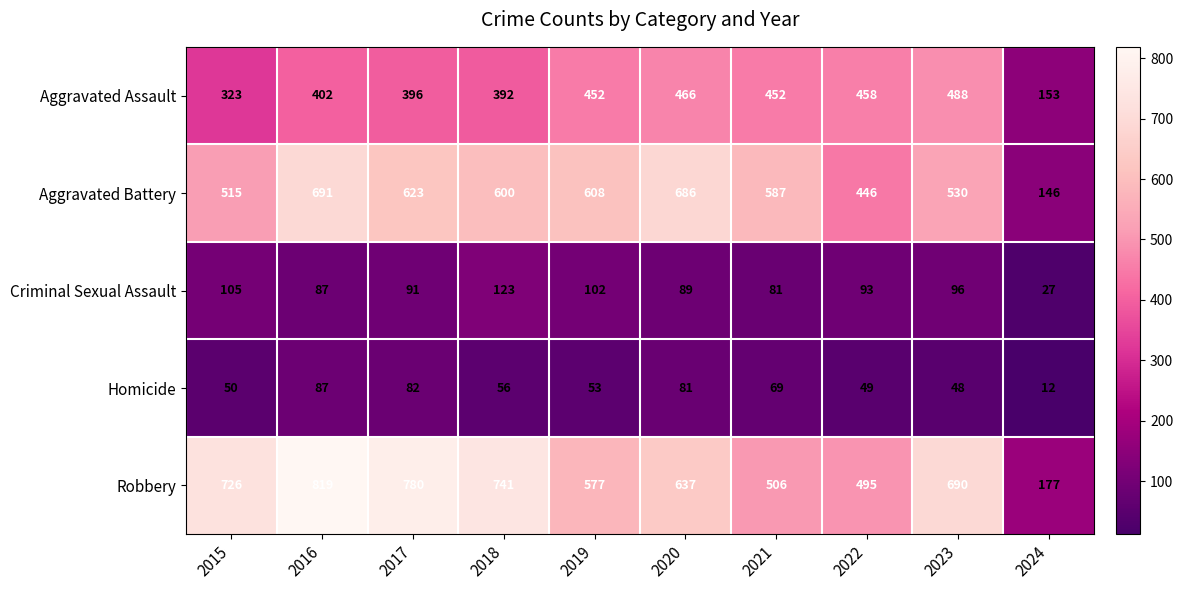

The value of Aggravated Battery at 2023 is 530. True or false?

True